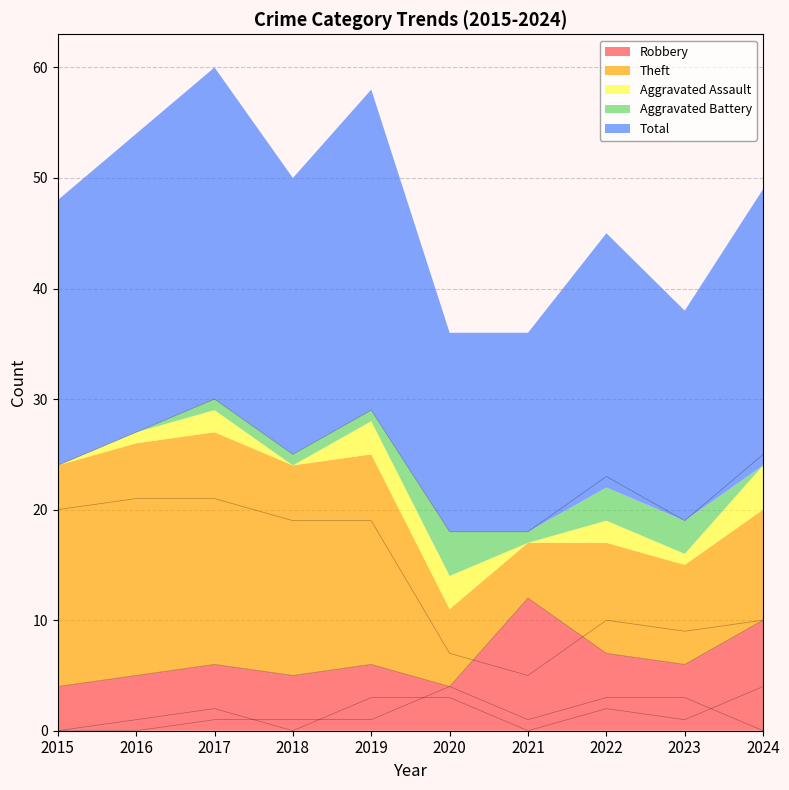

True or false: Robbery has a value of 17 at 2021.

False